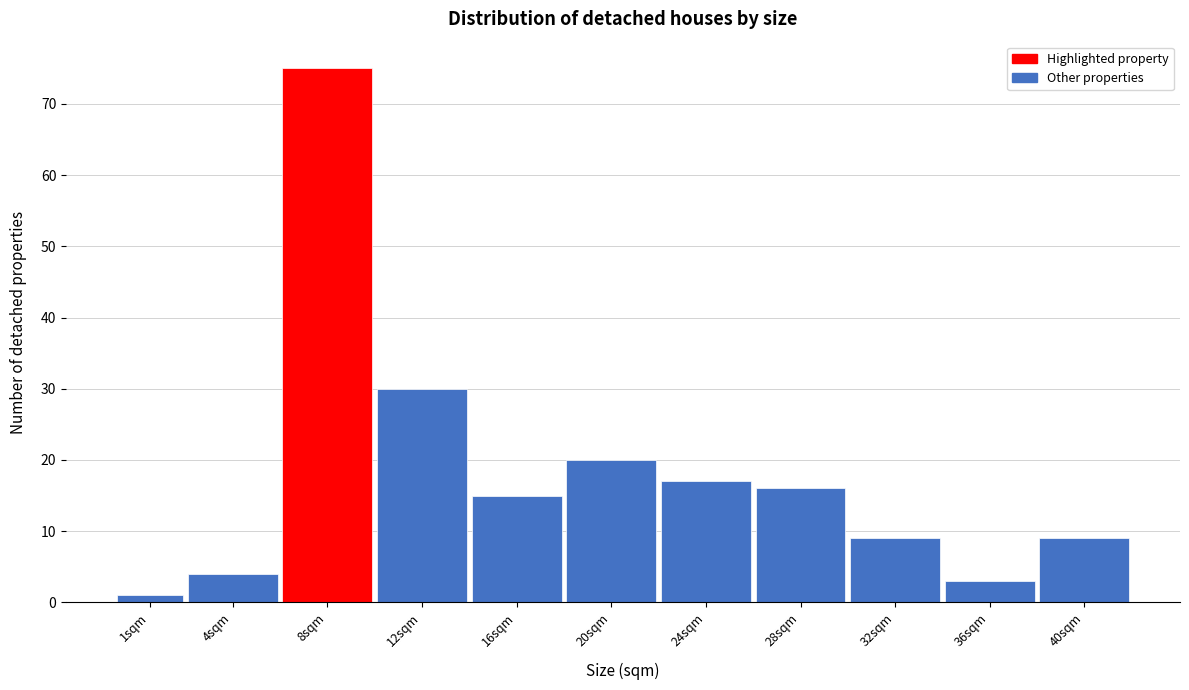

Reading left to right, extract all data points from this chart.

1	4	75	30	15	20	17	16	9	3	9